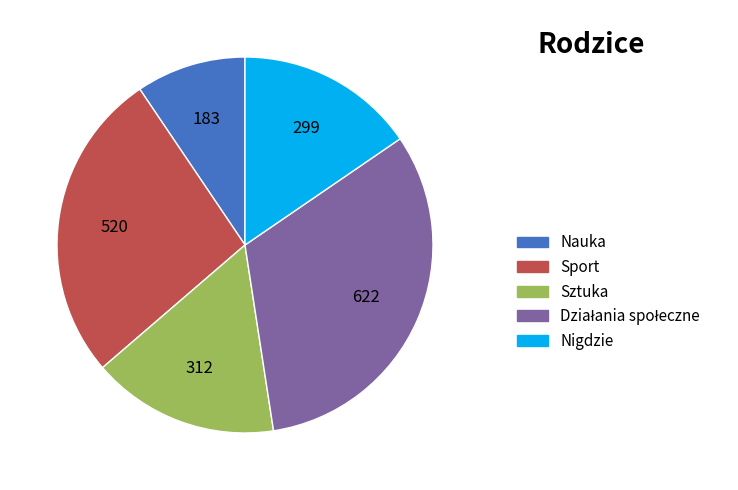

Which slice is the smallest?

Nauka